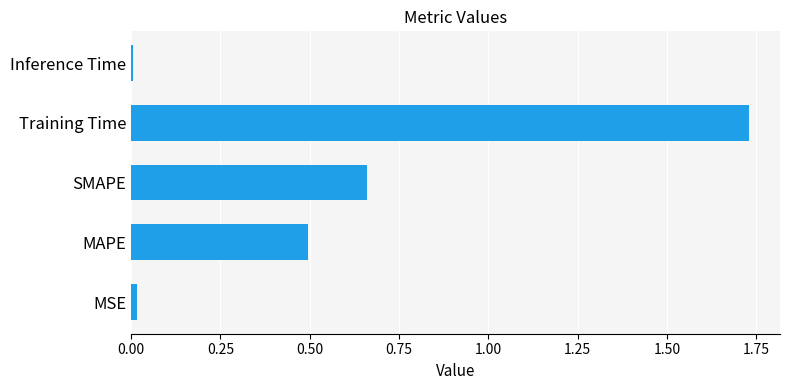

At which category does the chart reach its peak across all series?

Training Time